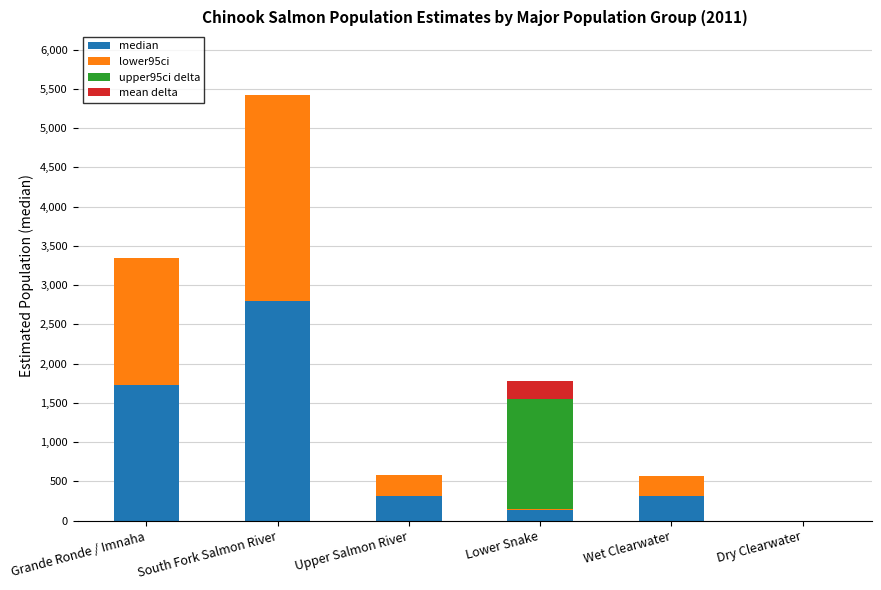

What value does the median series have at Wet Clearwater?

311.8